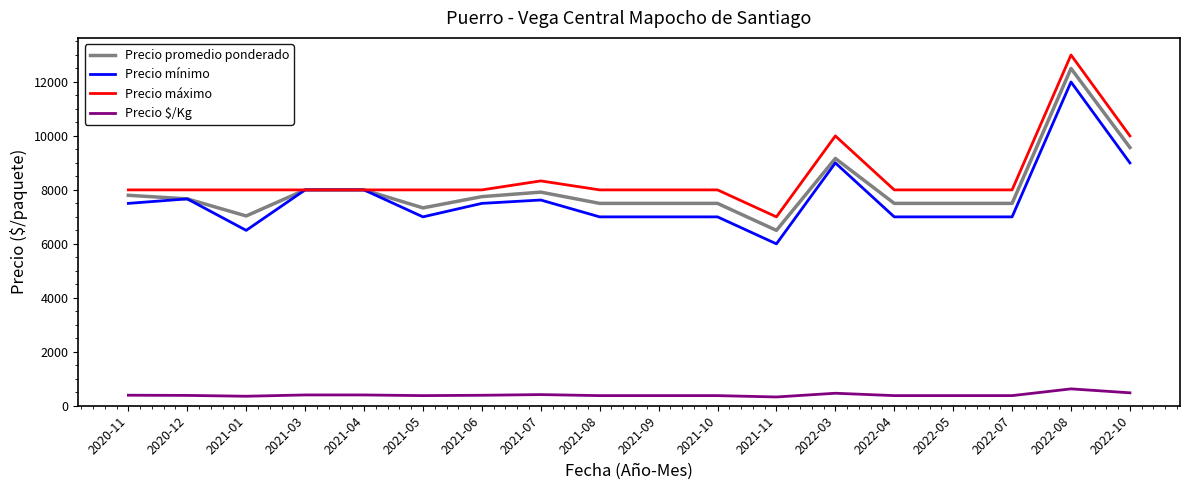

What is the difference between the highest and lowest values at 2021-09?

7625